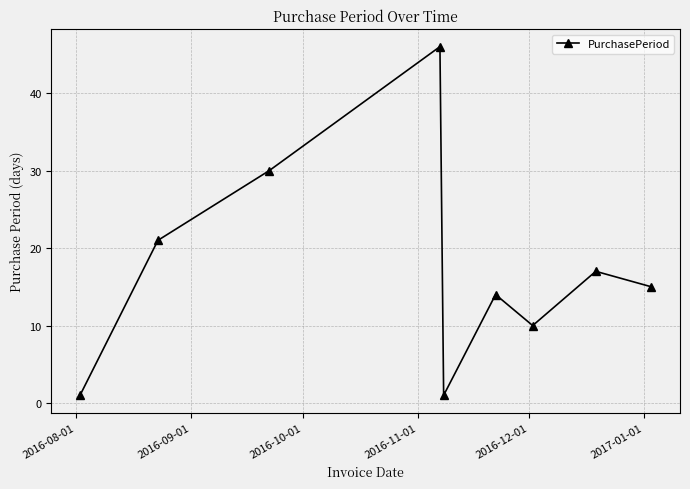

What is the value of the 7th point from the left?

10